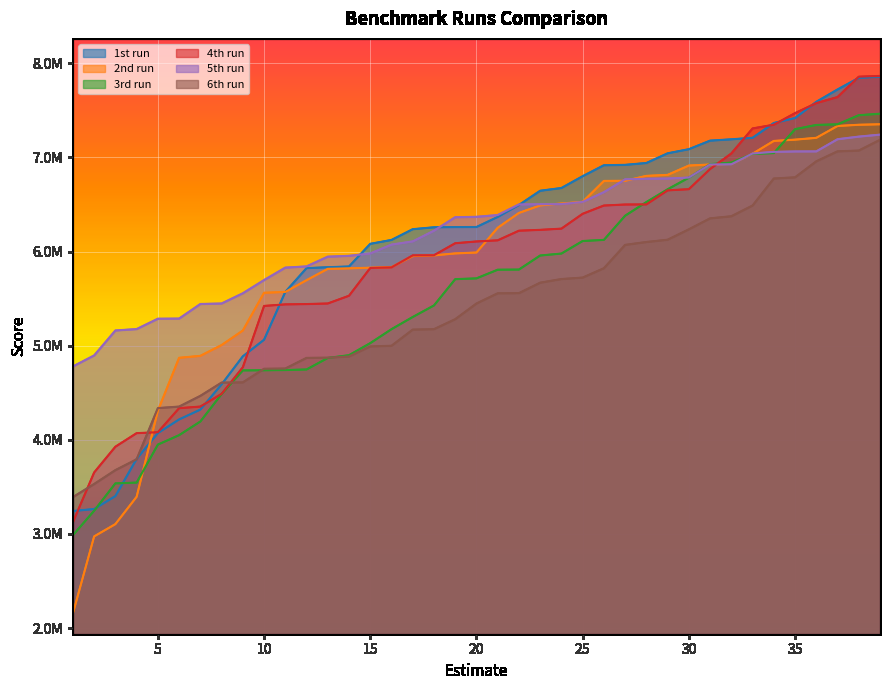

True or false: 6th run has more than 1 interior local peaks.

False